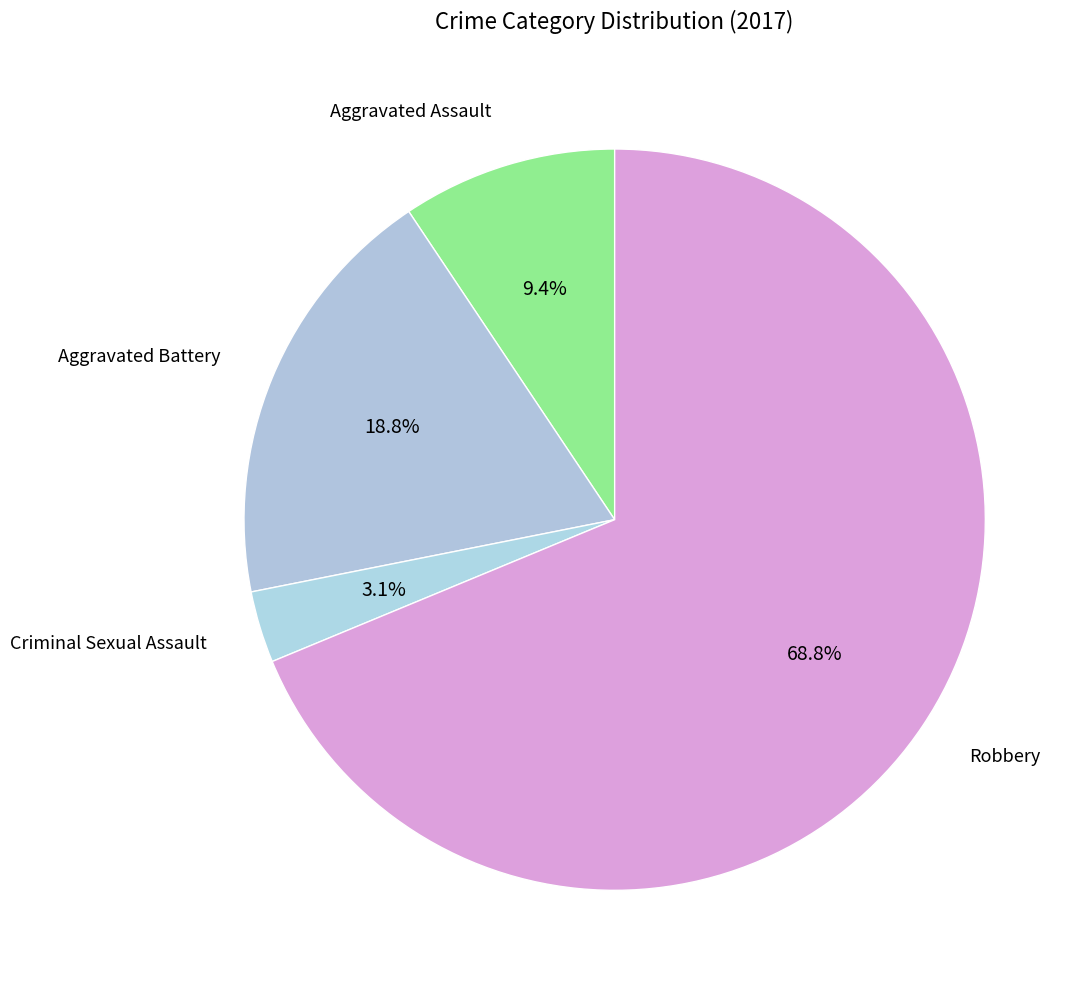

How many segments does this pie chart have?

4